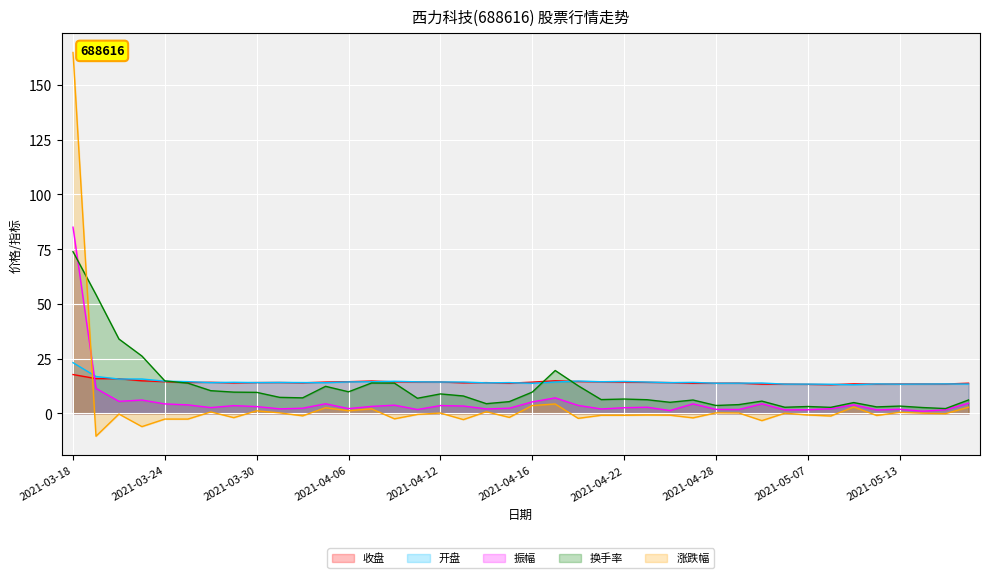

How many times do 振幅 and 开盘 cross each other?

1